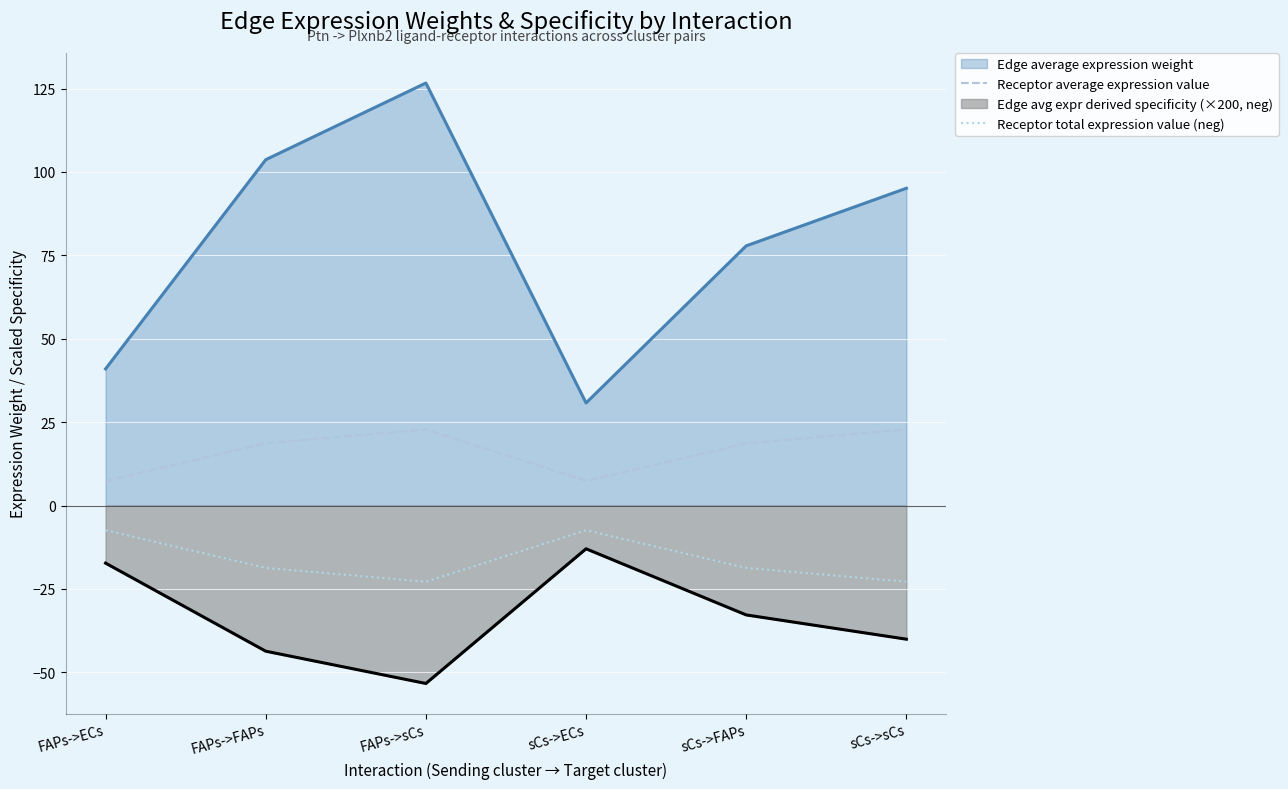

Where is Receptor total expression value (neg) nearest to the value -15?

FAPs->FAPs